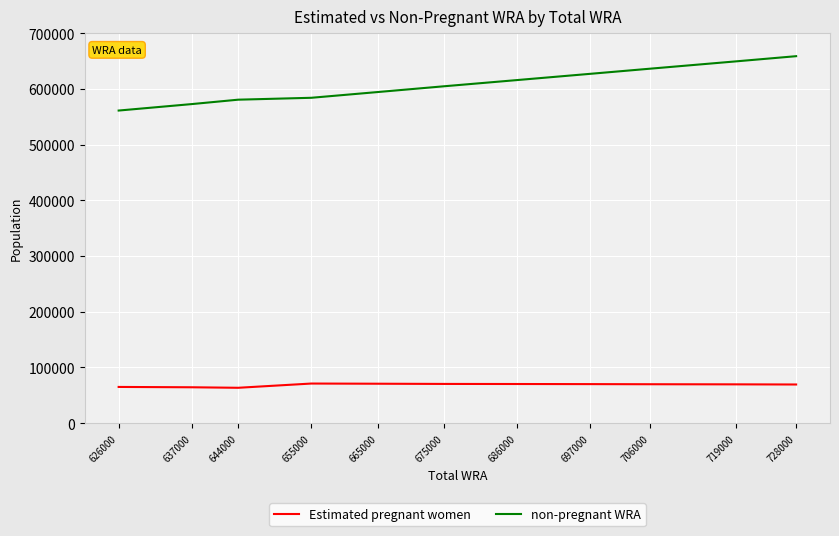

Is it true that non-pregnant WRA equals 341283.3 at 675000?

False